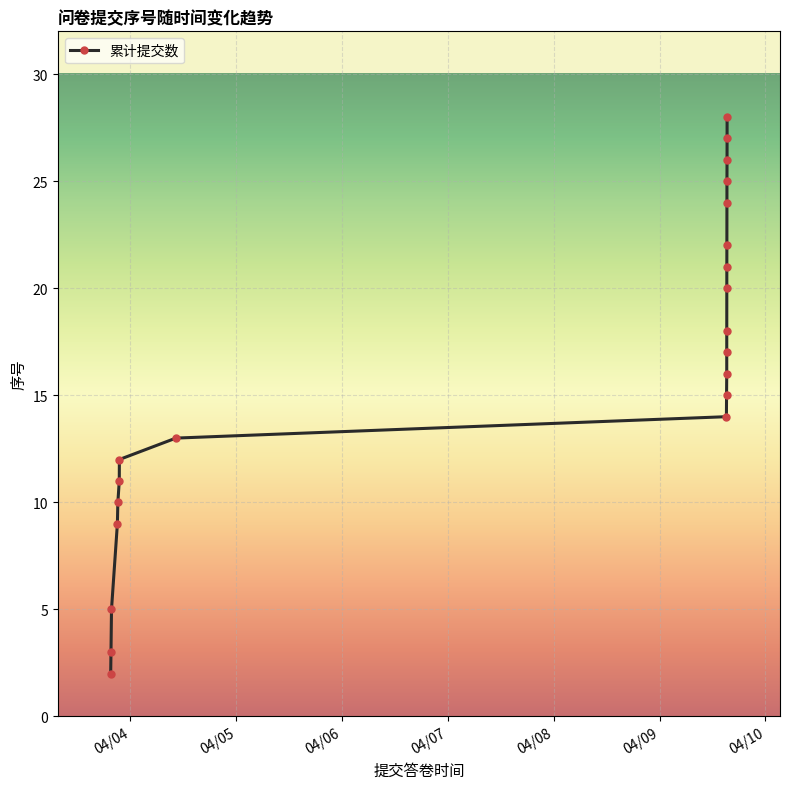

What is the difference between the maximum and minimum values?

26